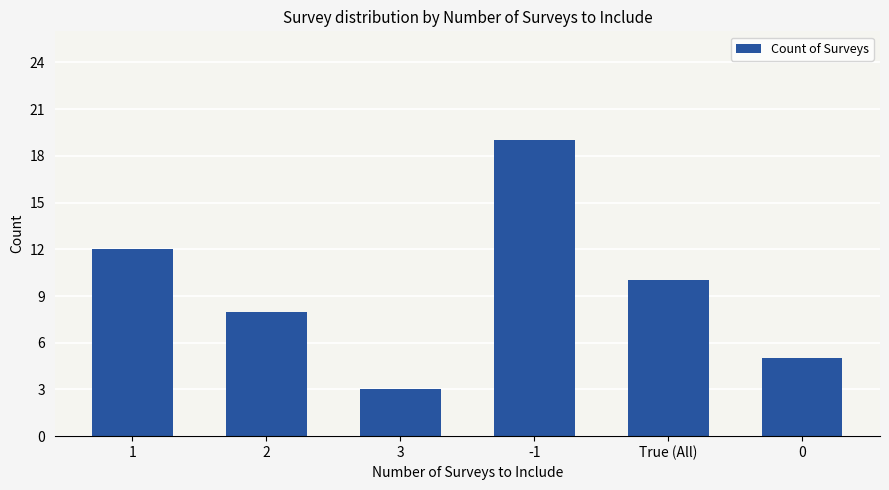

How many values are between 5 and 12?

4